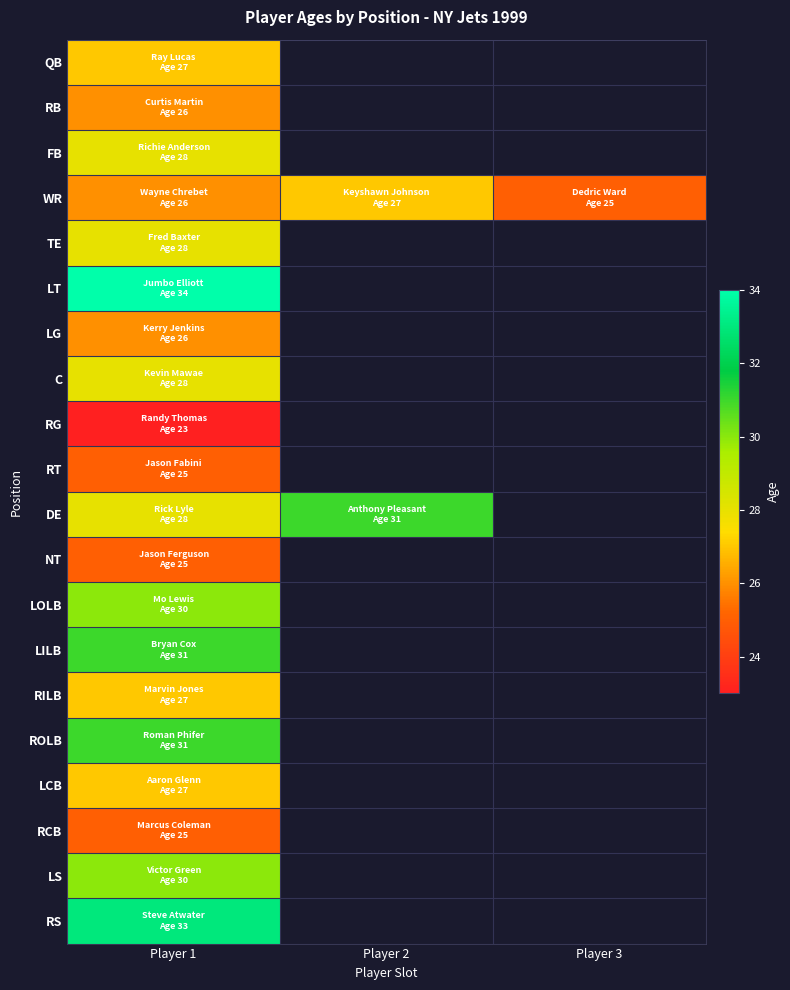

At Player 1, list the series in order from smallest to largest.

RG, RT, NT, RCB, RB, WR, LG, QB, RILB, LCB, FB, TE, C, DE, LOLB, LS, LILB, ROLB, RS, LT